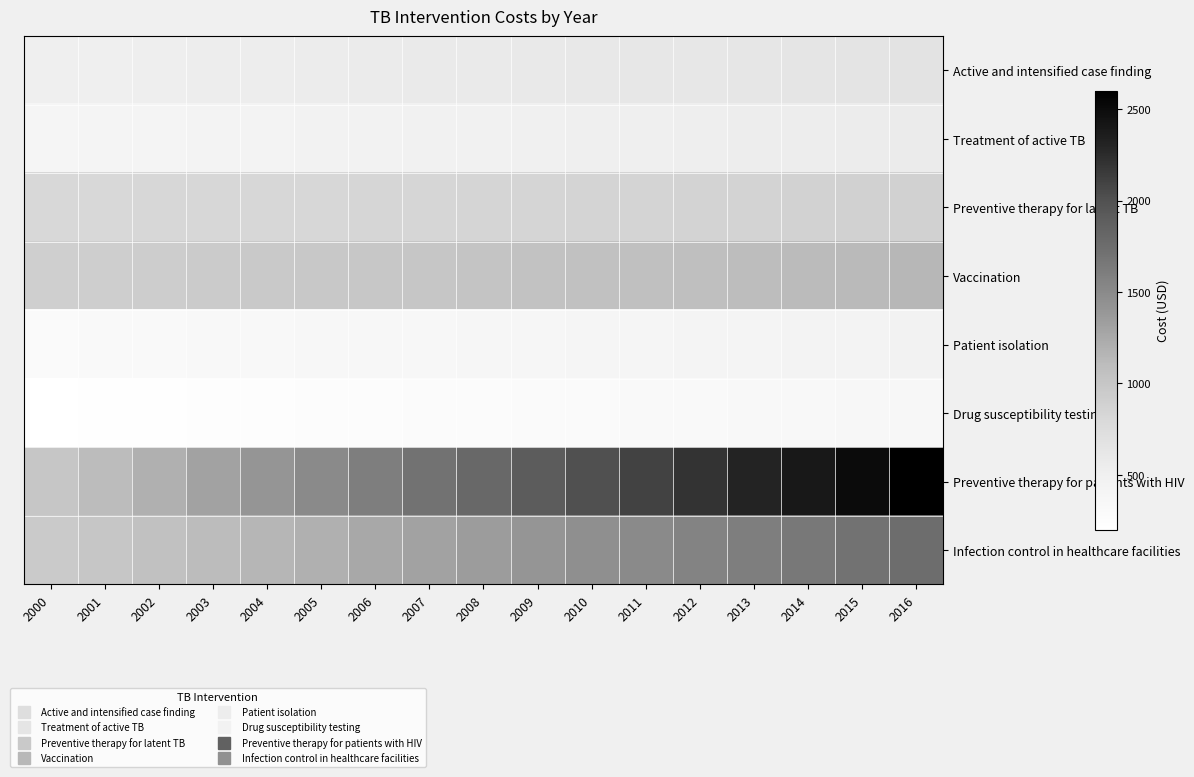

Rank the series at 2001 from lowest to highest value.

Drug susceptibility testing, Patient isolation, Treatment of active TB, Active and intensified case finding, Preventive therapy for latent TB, Vaccination, Infection control in healthcare facilities, Preventive therapy for patients with HIV